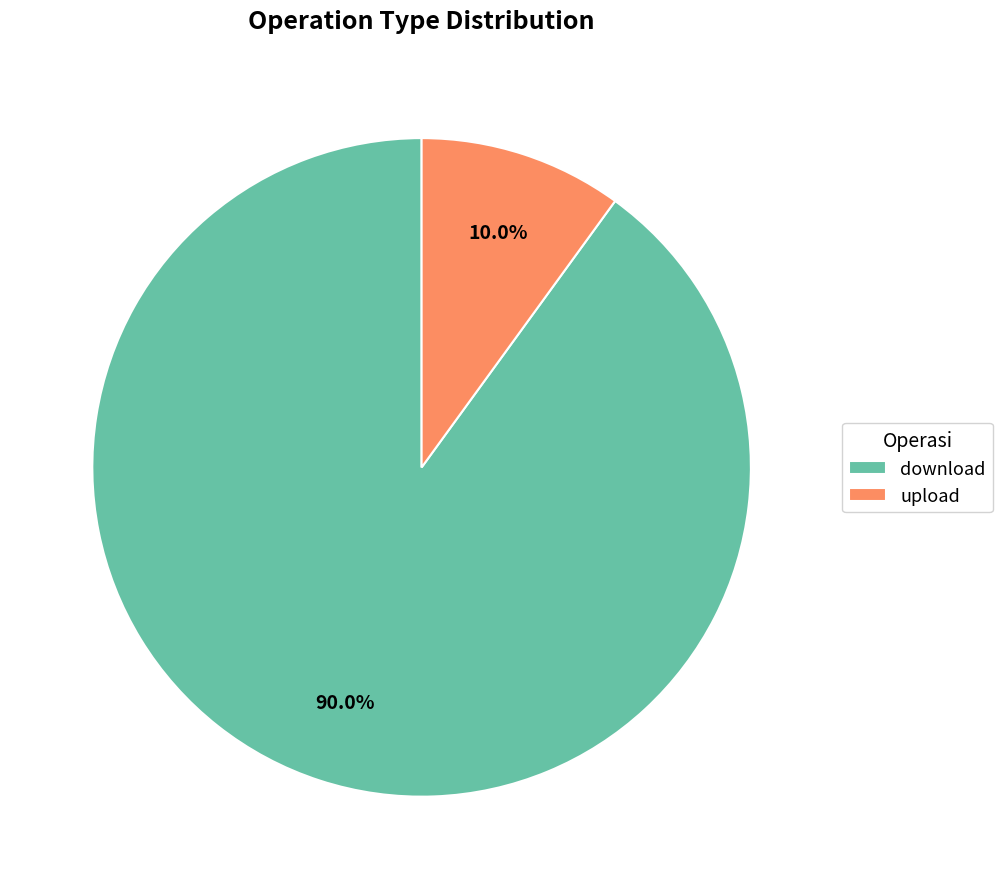

Rank the categories by value from lowest to highest.

upload, download